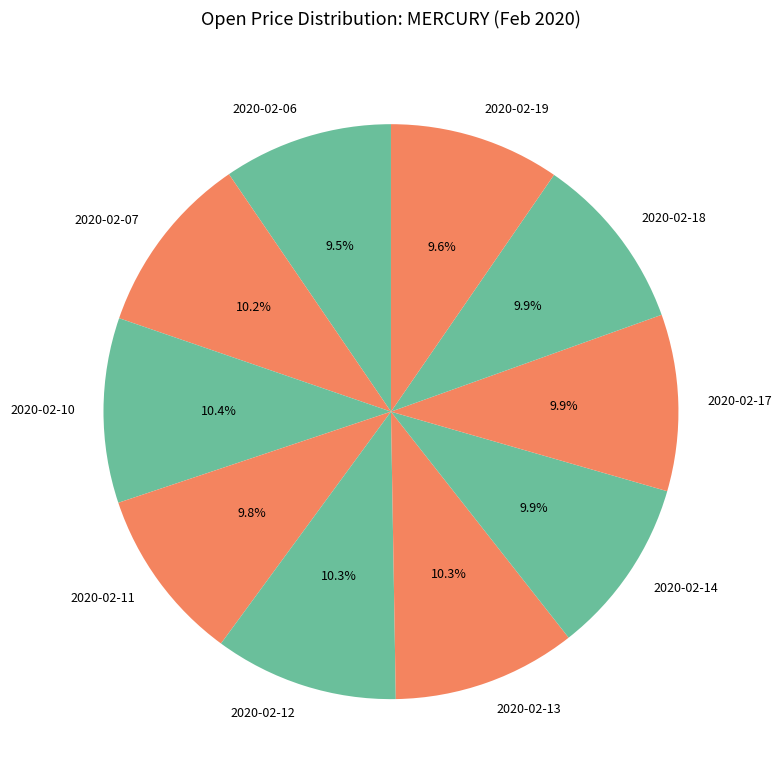

True or false: 2020-02-11 accounts for 10% of the total.

True